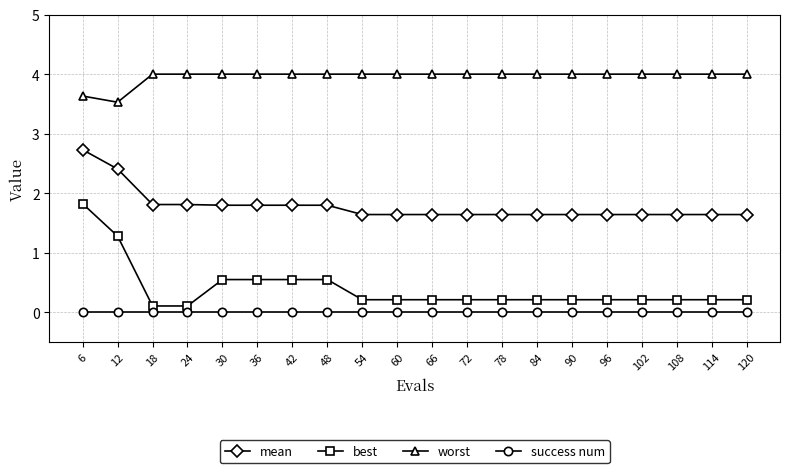

Which series has the largest total across all categories?

worst